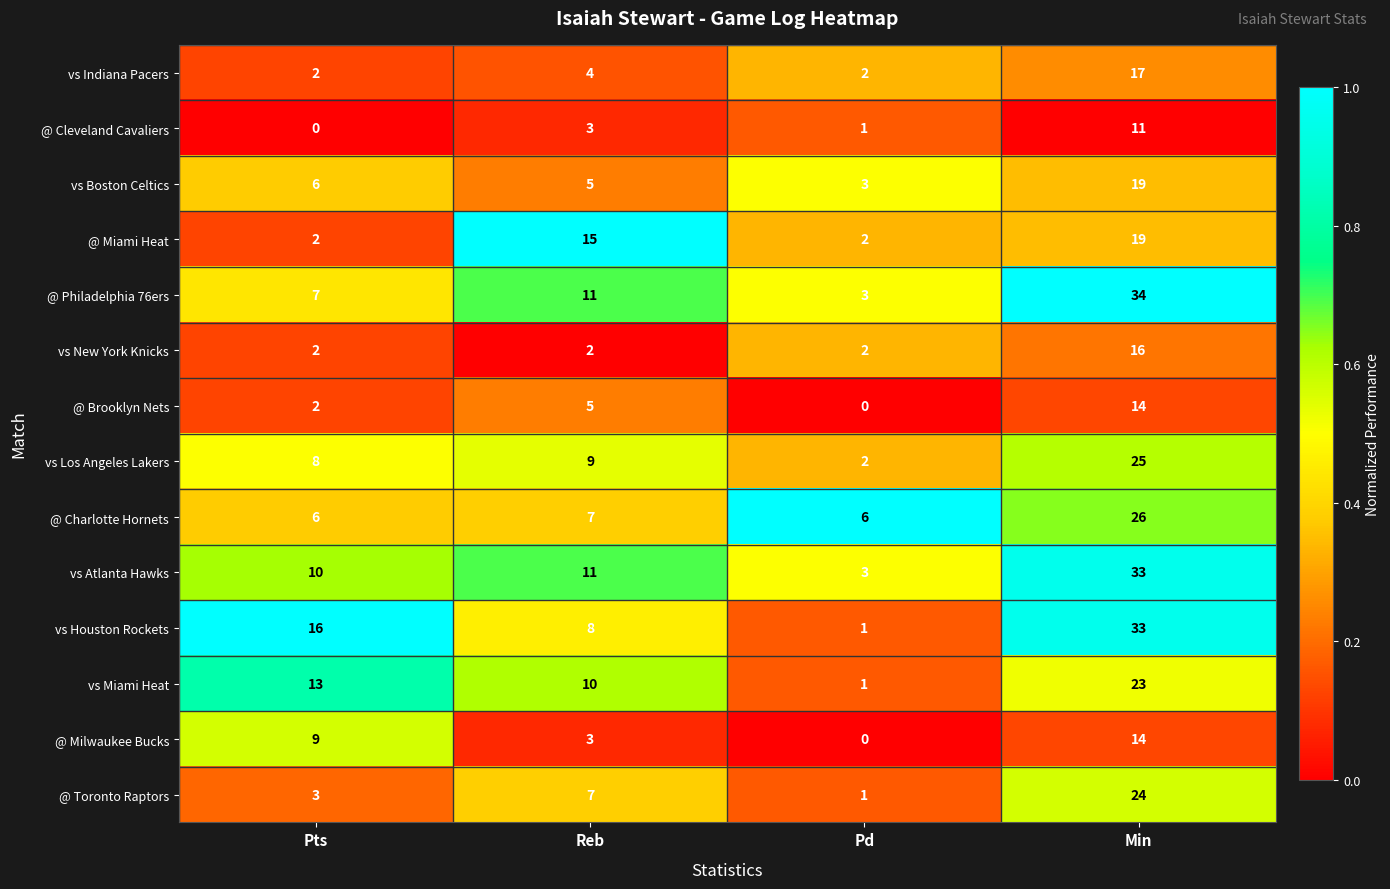

At which category is the sum across all series the highest?

Min